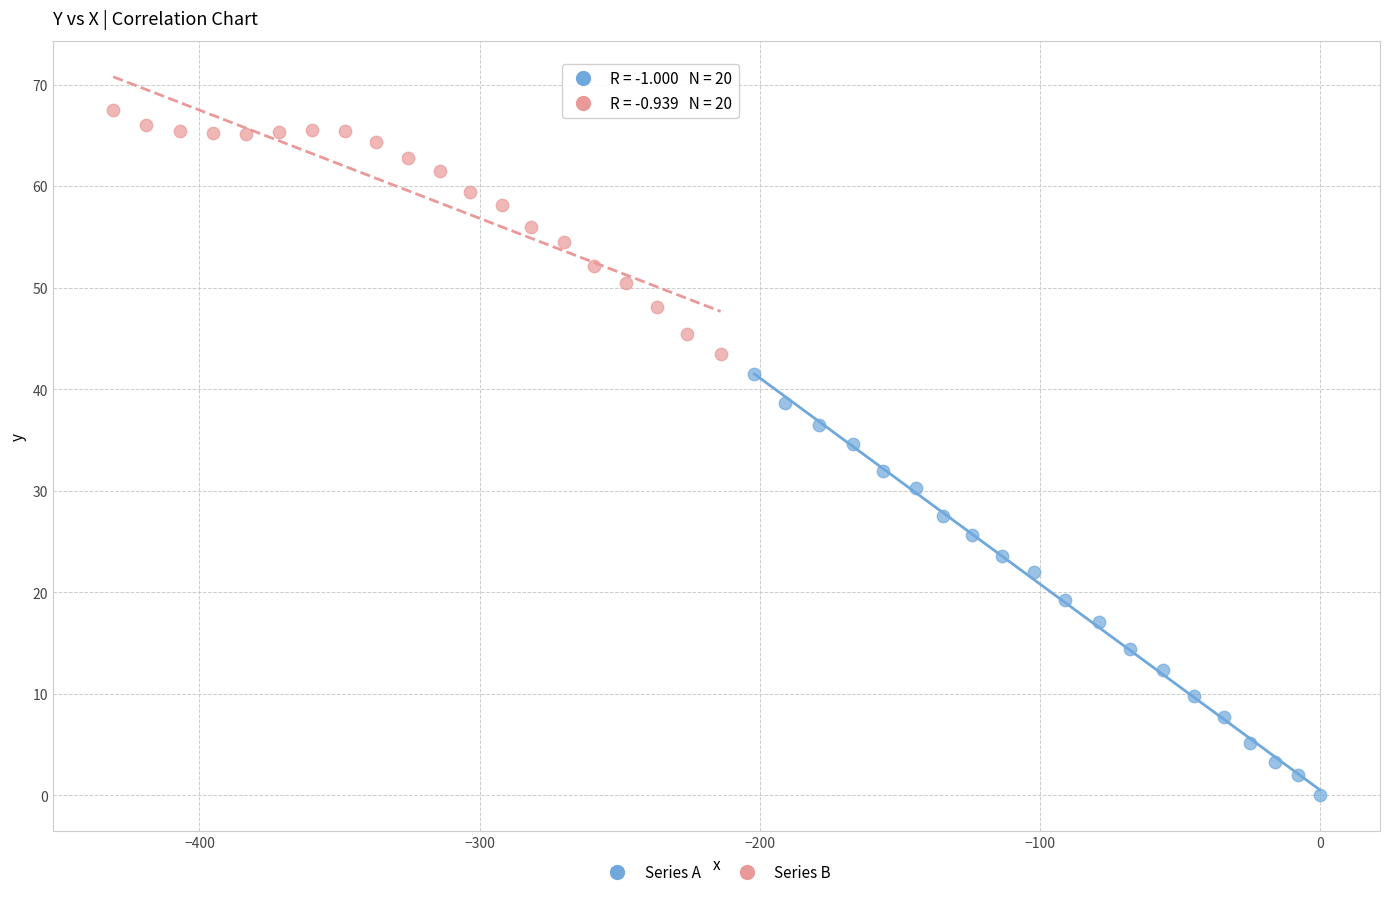

What are all the series names shown in the legend?

Series A, Series B